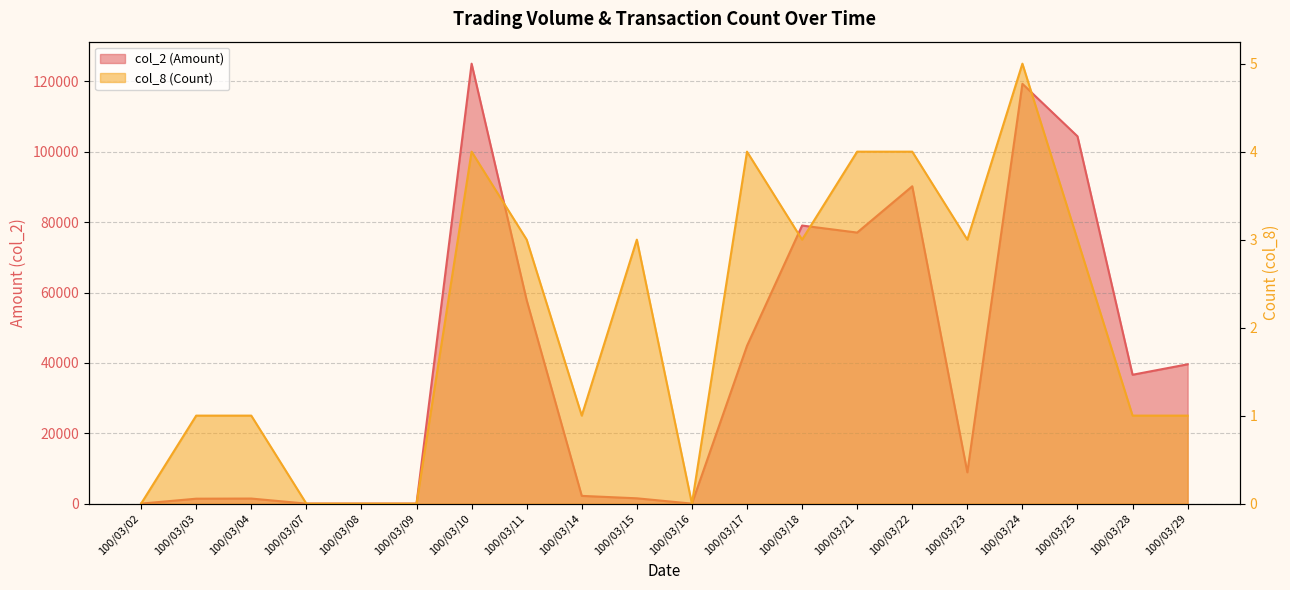

Rank the categories by col_8 (Count) value from highest to lowest.

100/03/24, 100/03/10, 100/03/17, 100/03/21, 100/03/22, 100/03/11, 100/03/15, 100/03/18, 100/03/23, 100/03/25, 100/03/03, 100/03/04, 100/03/14, 100/03/28, 100/03/29, 100/03/02, 100/03/07, 100/03/08, 100/03/09, 100/03/16